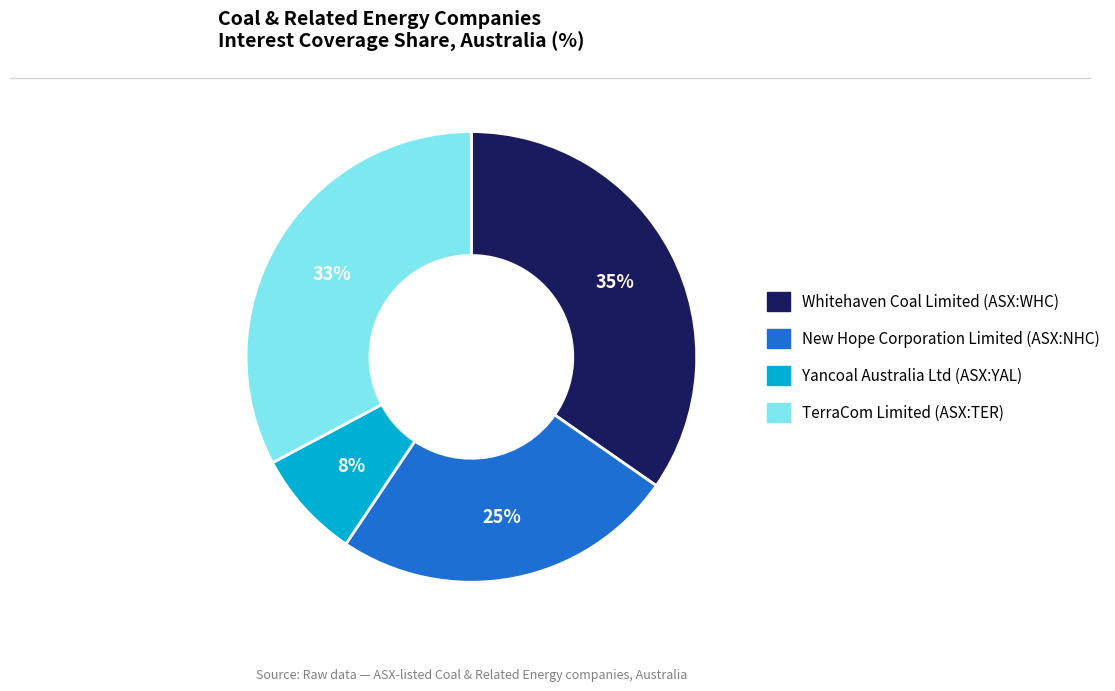

Rank the categories by value from highest to lowest.

Whitehaven Coal Limited (ASX:WHC), TerraCom Limited (ASX:TER), New Hope Corporation Limited (ASX:NHC), Yancoal Australia Ltd (ASX:YAL)